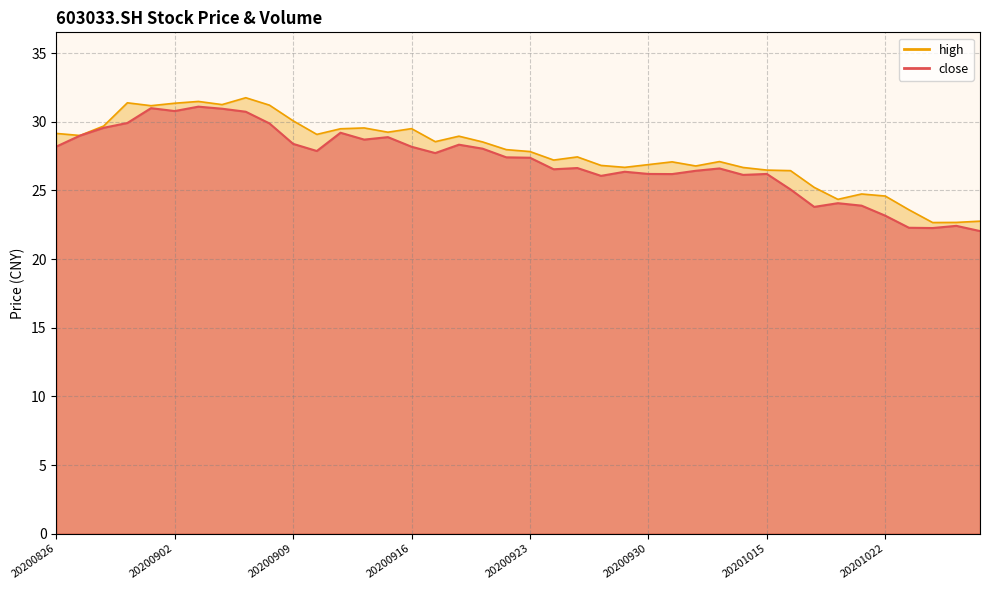

At which label does close reach its peak?

20200903